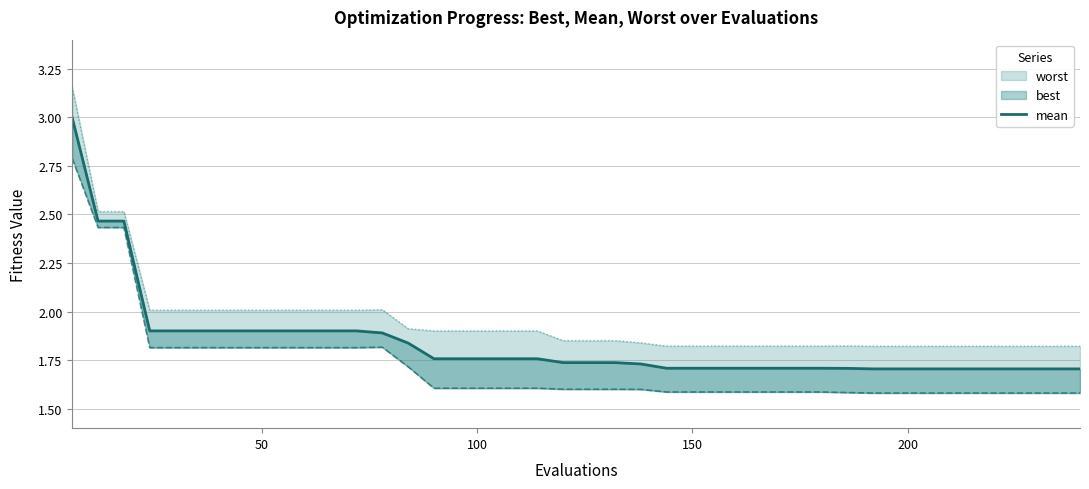

The chart shows a value of 1.0 at 9. True or false?

False